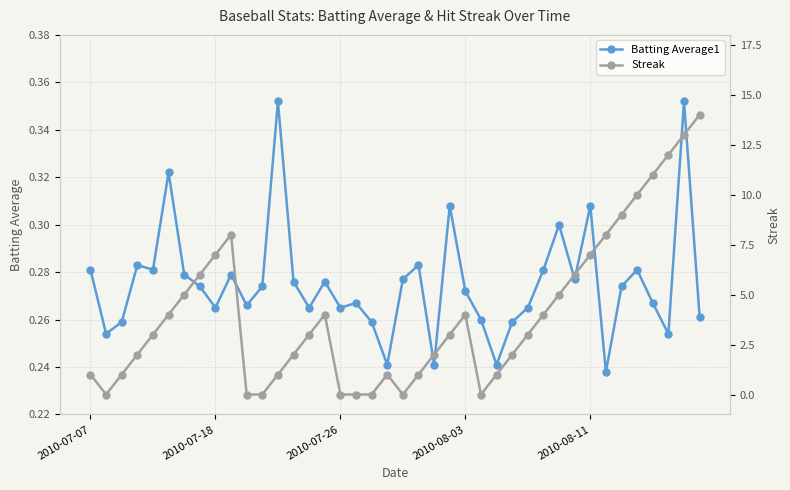

True or false: Batting Average1 and Streak intersect in this chart.

True